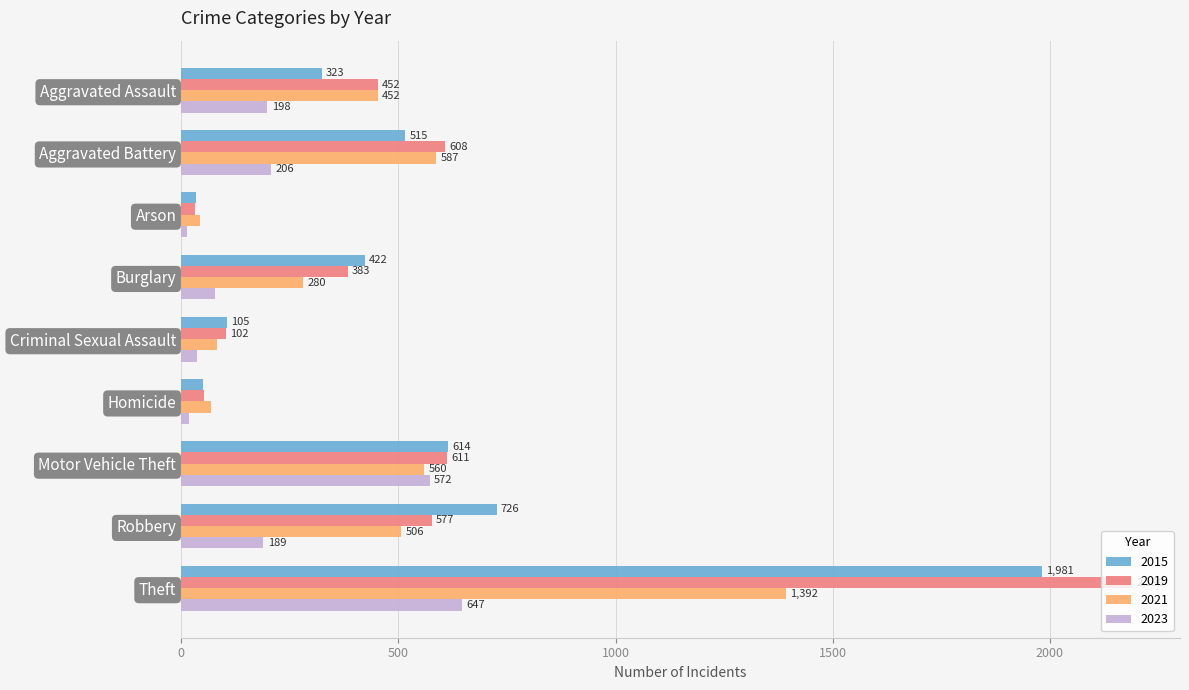

What value does the 2019 series have at Aggravated Battery, to the nearest 10?

610